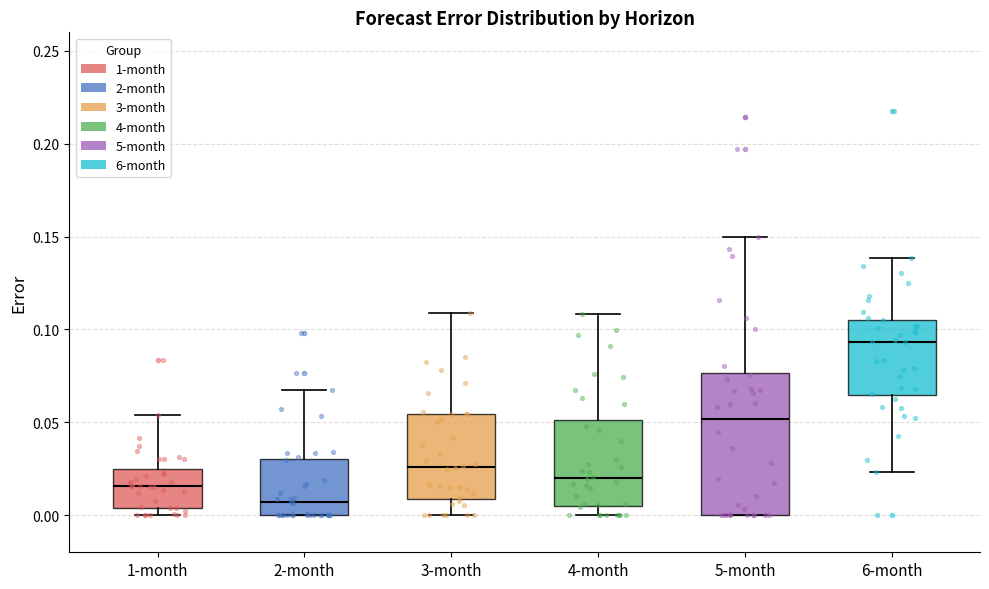

Reading left to right, transcribe this box plot: for each box, give where its median line is, the range the box spans, and where its two whiskers end, as read against the y-axis. The values are not printed on the chart, so give them approximately, as read against the axis.

1-month: median 0.015, box 0.005 to 0.025, whiskers 0.000 to 0.055
2-month: median 0.005, box 0.000 to 0.030, whiskers 0.000 to 0.070
3-month: median 0.025, box 0.010 to 0.055, whiskers 0.000 to 0.110
4-month: median 0.020, box 0.005 to 0.050, whiskers 0.000 to 0.110
5-month: median 0.050, box 0.000 to 0.075, whiskers 0.000 to 0.150
6-month: median 0.095, box 0.065 to 0.105, whiskers 0.025 to 0.140